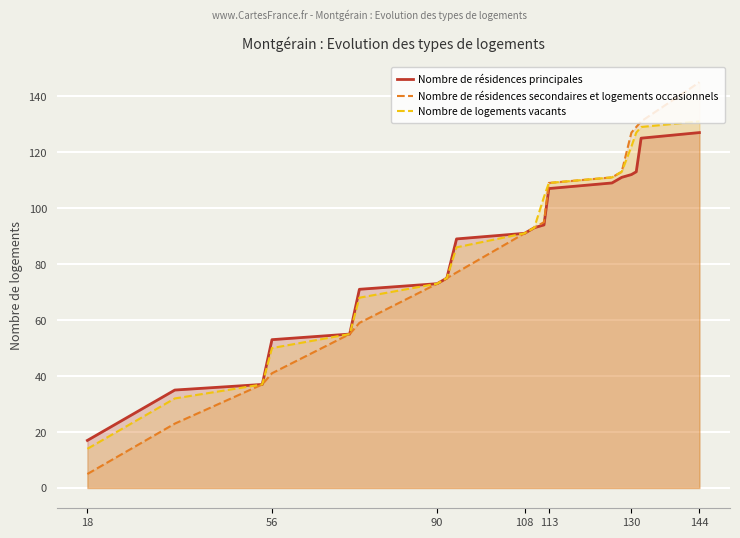

What is the average value of the Nombre de résidences principales series?

84